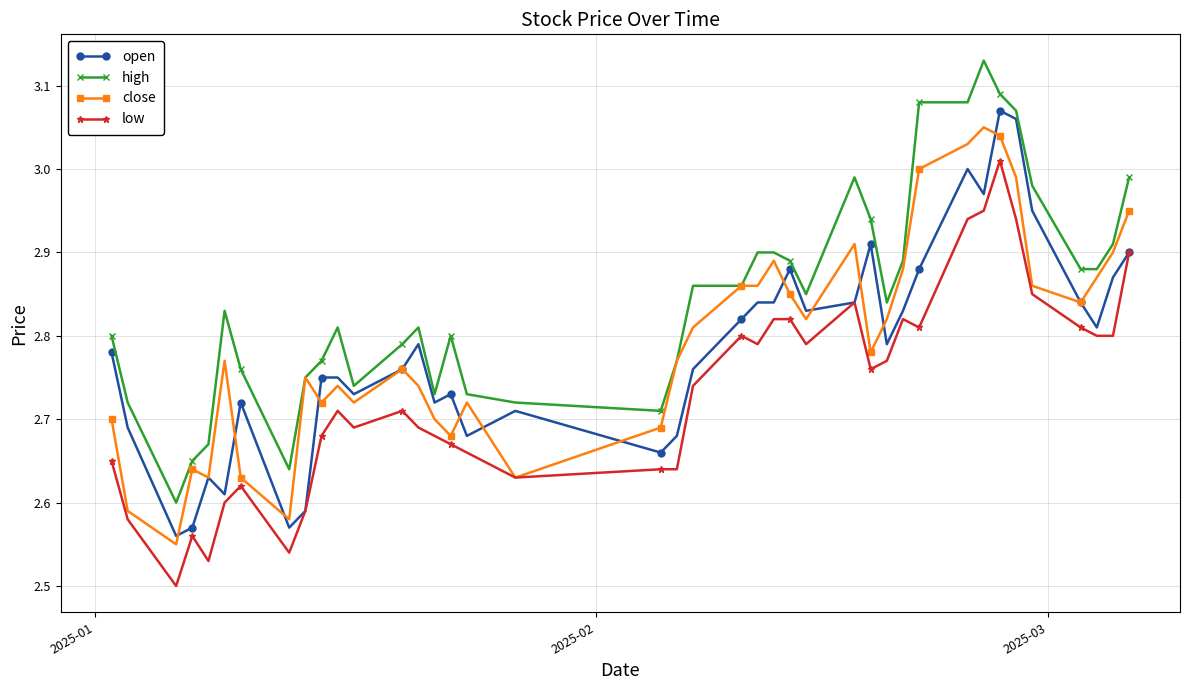

True or false: high and low cross at least once.

False